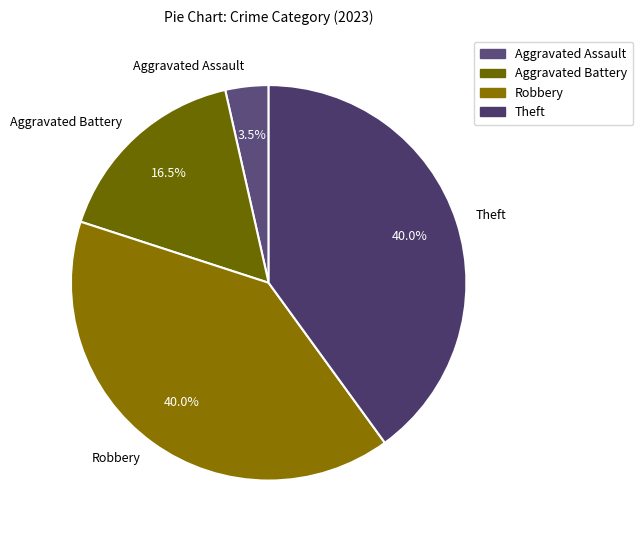

Does any single category account for the majority?

No